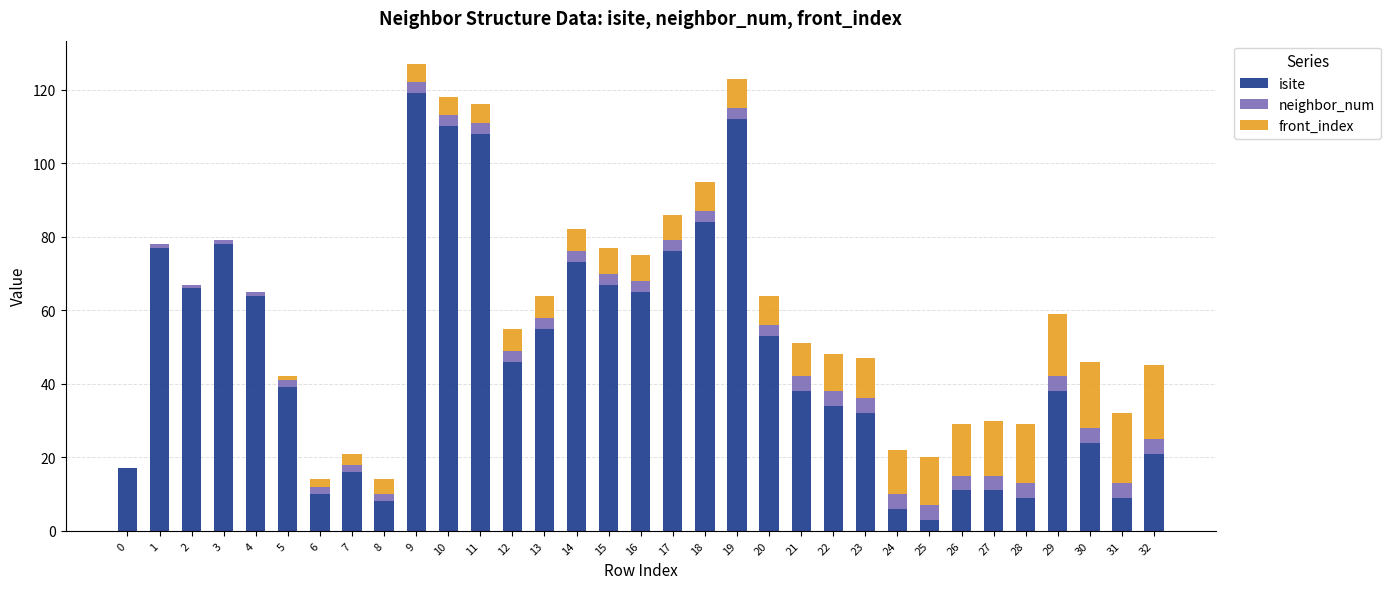

At which label does isite reach its peak?

9